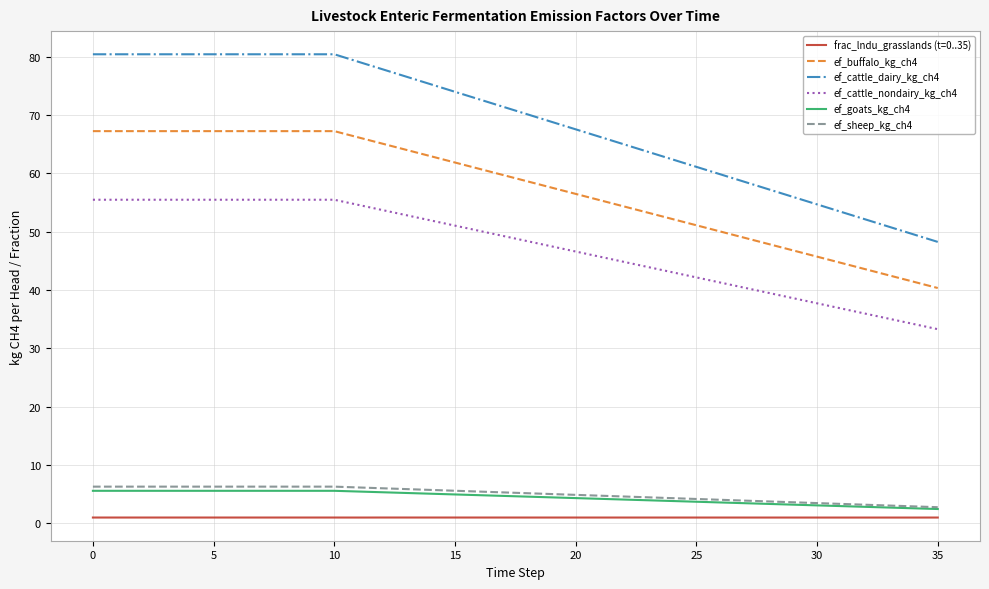

Which series has the widest spread of values?

ef_cattle_dairy_kg_ch4